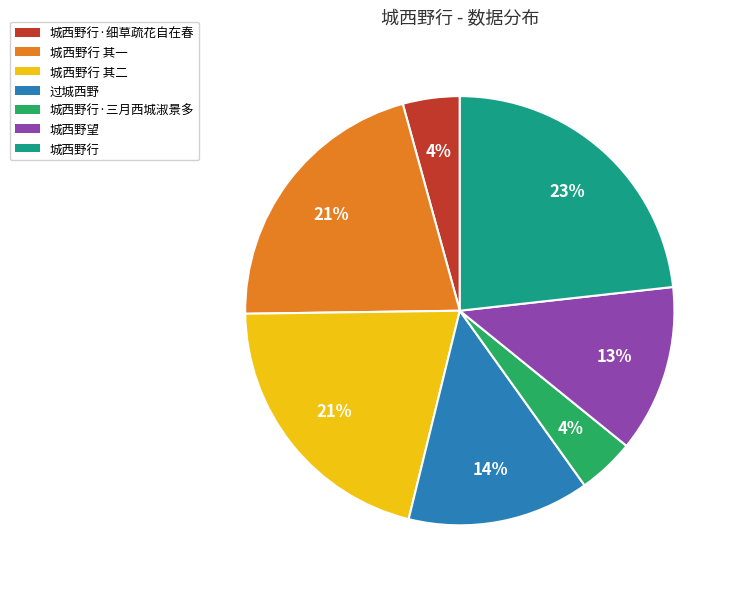

To the nearest percent, what is the difference between the largest and smallest slice percentages?

19%